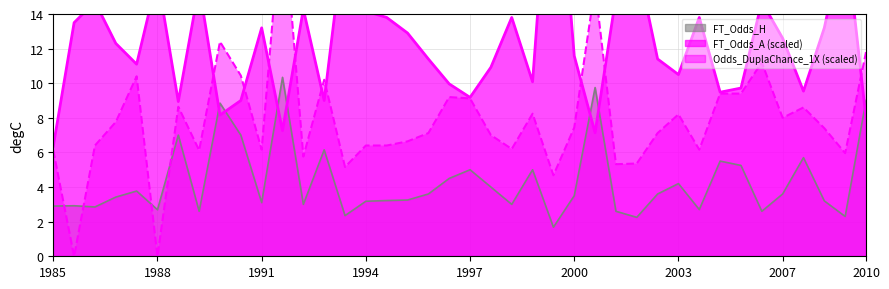

List the series in order of their peak value, lowest first.

FT_Odds_H, Odds_DuplaChance_1X, FT_Odds_A